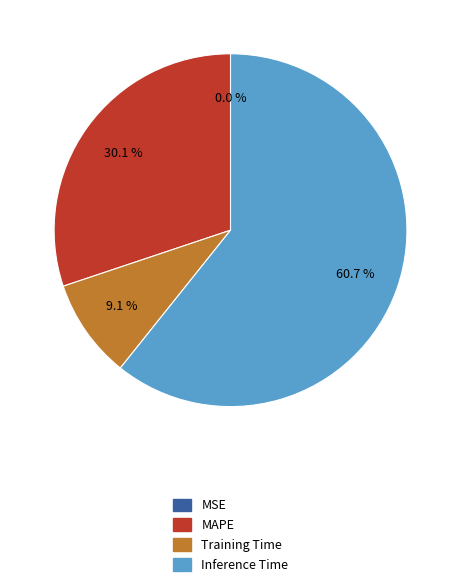

Is there a majority slice in this chart?

Yes